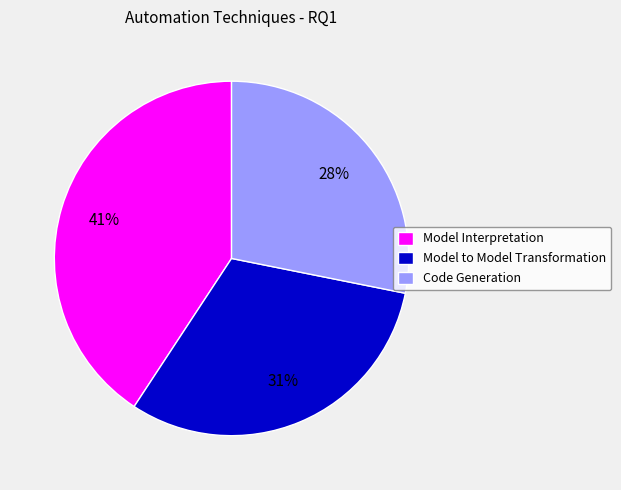

Do Model Interpretation and Code Generation together represent more than half of the pie?

Yes